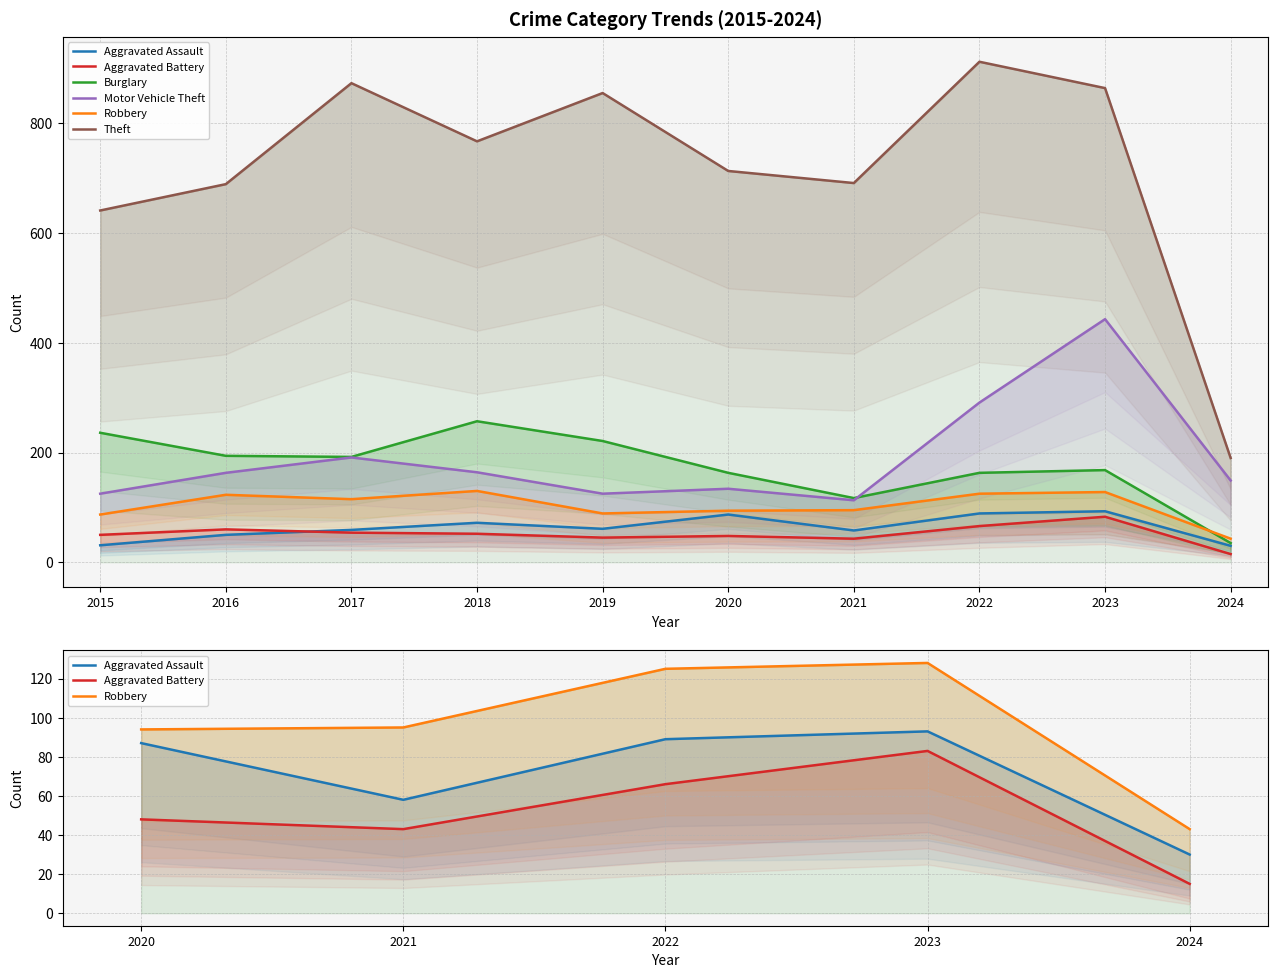

What are all the series names shown in the legend?

Aggravated Assault, Aggravated Battery, Burglary, Motor Vehicle Theft, Robbery, Theft